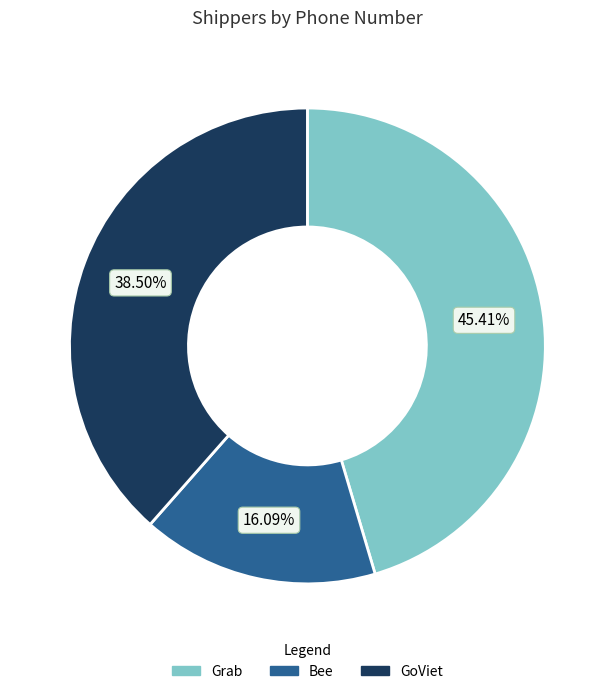

How many segments does this pie chart have?

3